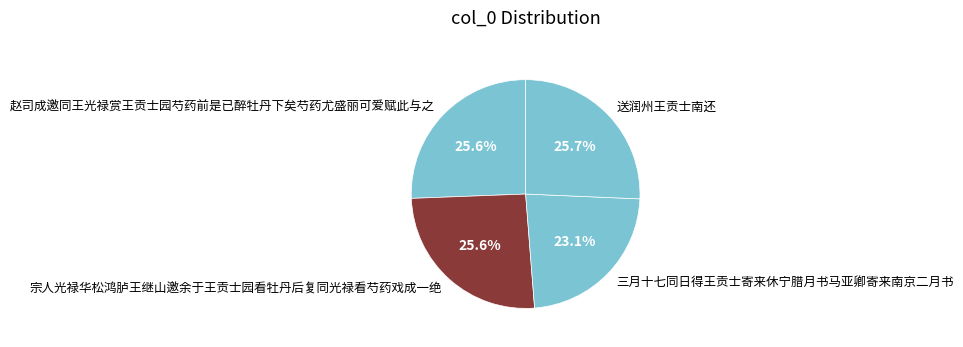

Approximately how many times larger is the value at 送润州王贡士南还 compared to 宗人光禄华松鸿胪王继山邀余于王贡士园看牡丹后复同光禄看芍药戏成一绝?

1.0